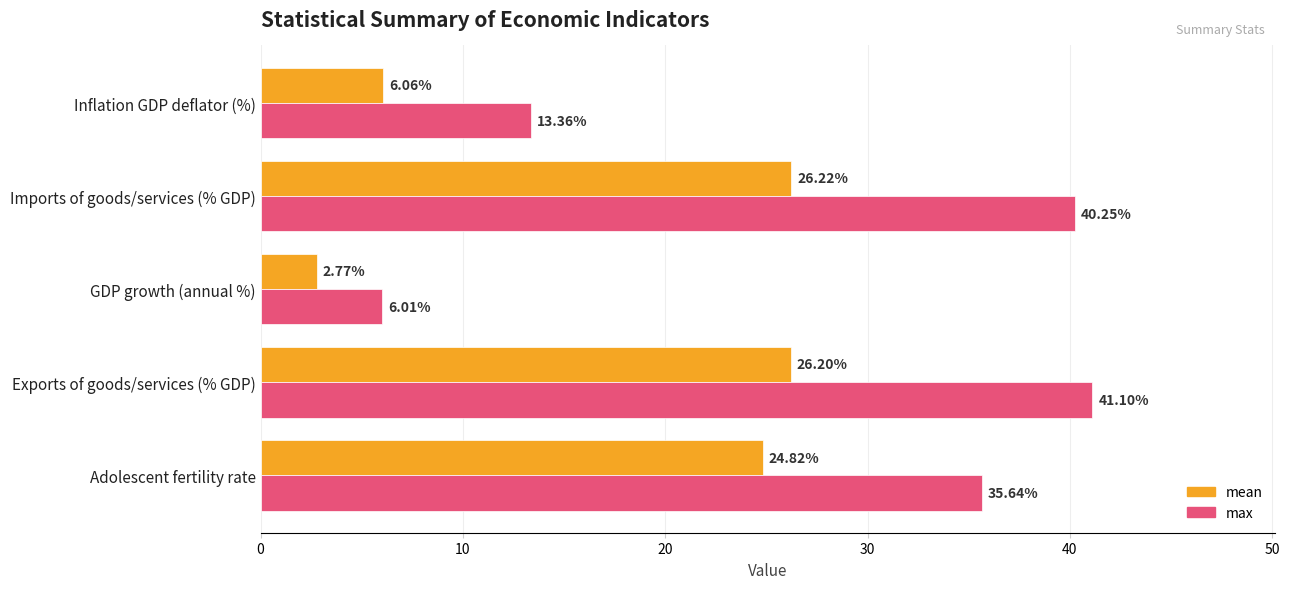

What is the difference between the max values at Exports of goods/services (% GDP) and GDP growth (annual %)?

35.1